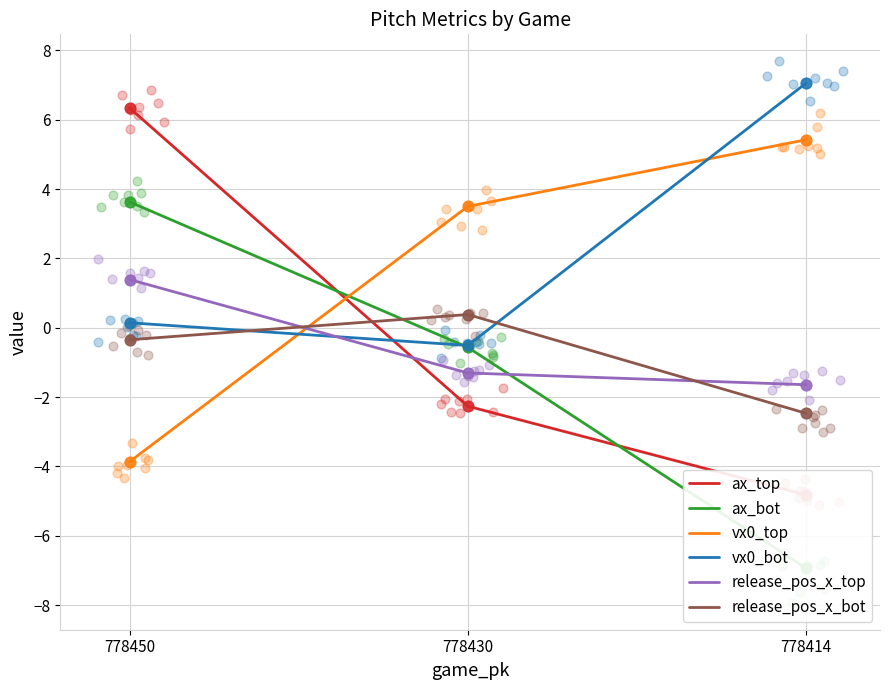

Which series reaches the minimum Y coordinate?

ax_bot